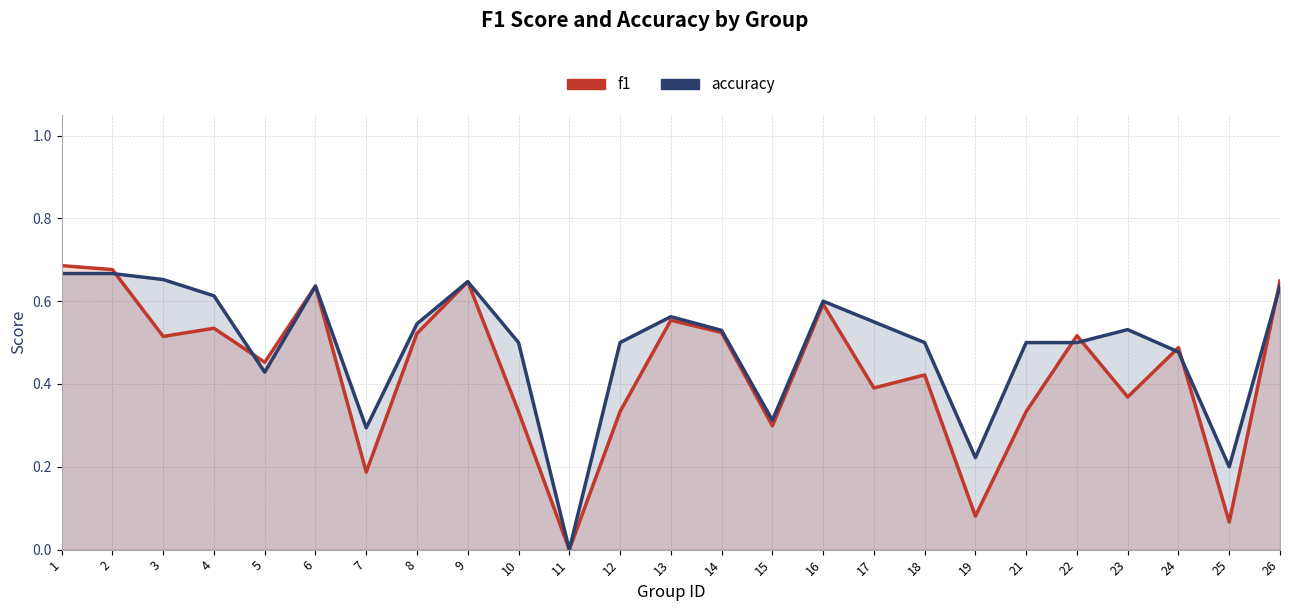

Which series ends up on top after the final intersection of accuracy and f1?

f1